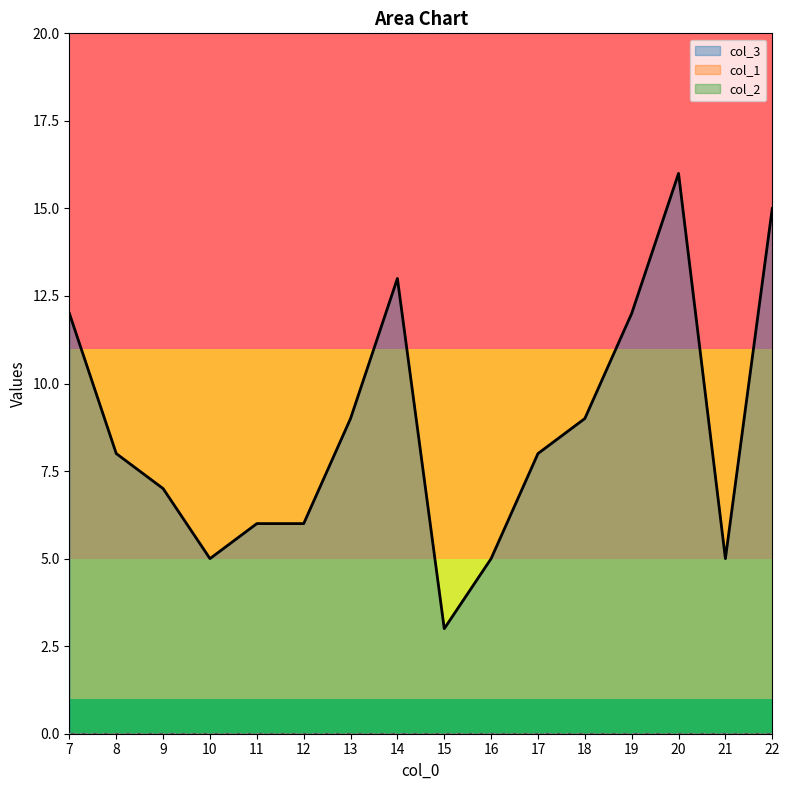

Is it true that col_3 equals 9 at 18?

True